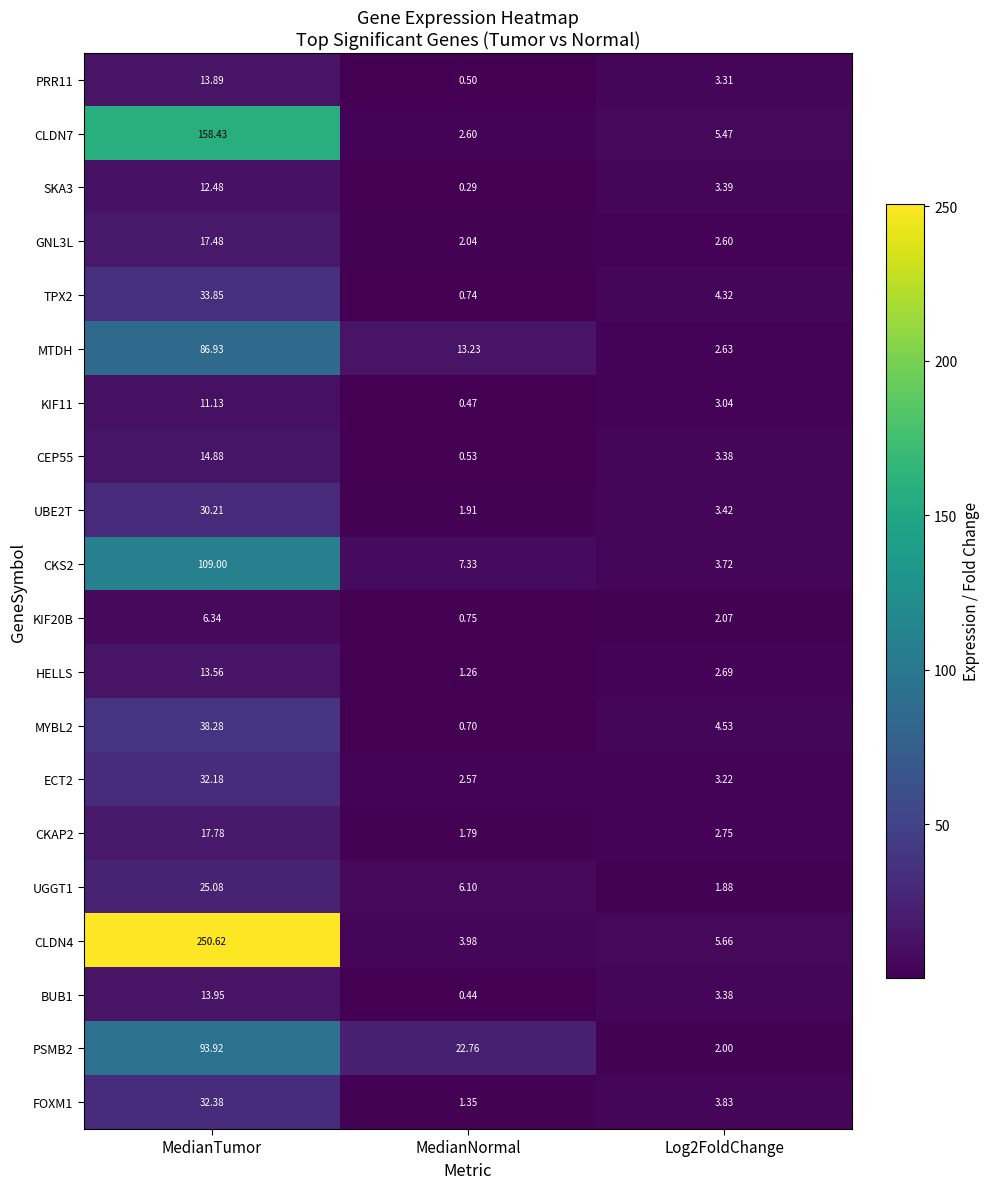

At which label does GNL3L reach its minimum?

MedianNormal